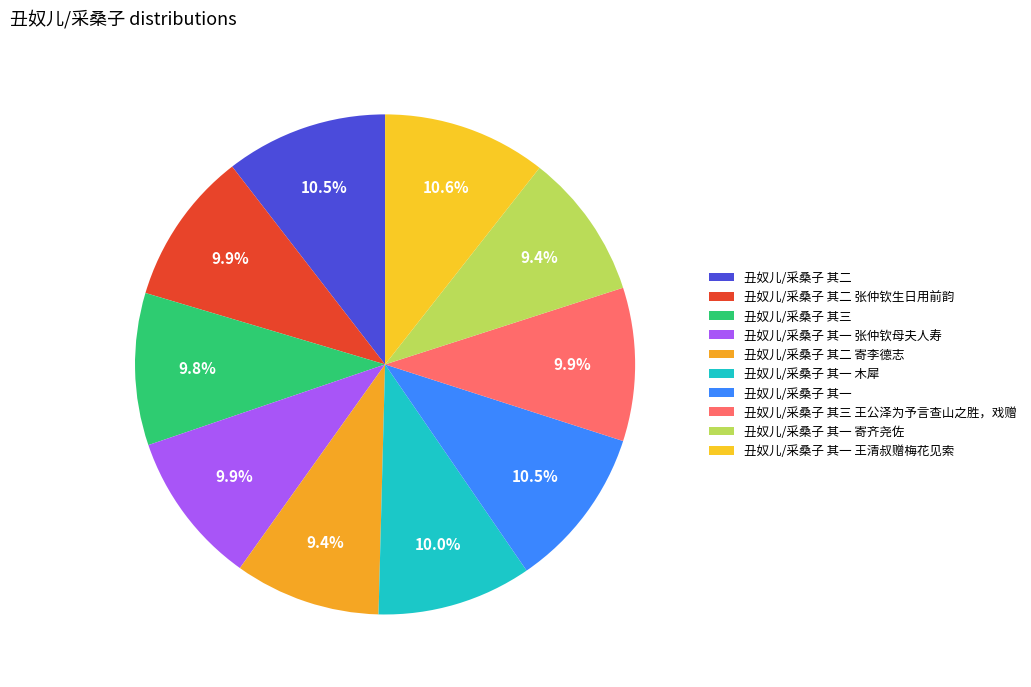

To the nearest percent, what percentage of the pie is 丑奴儿/采桑子 其二?

10%